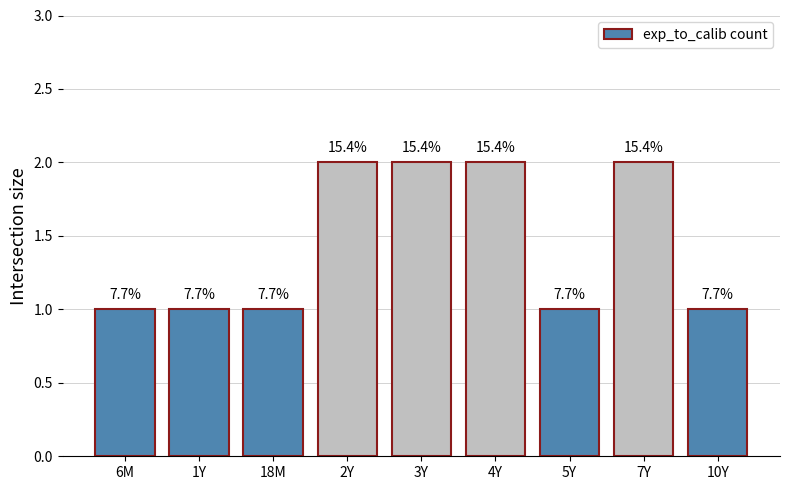

What is the minimum value shown in the chart?

1